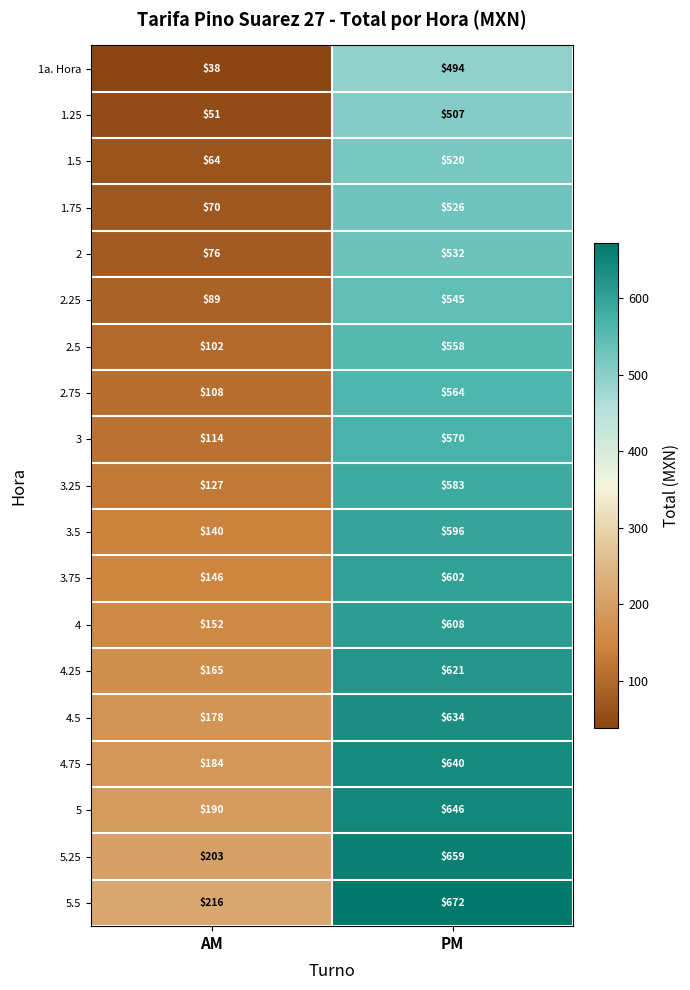

At which label is 1a. Hora closest to 266?

AM